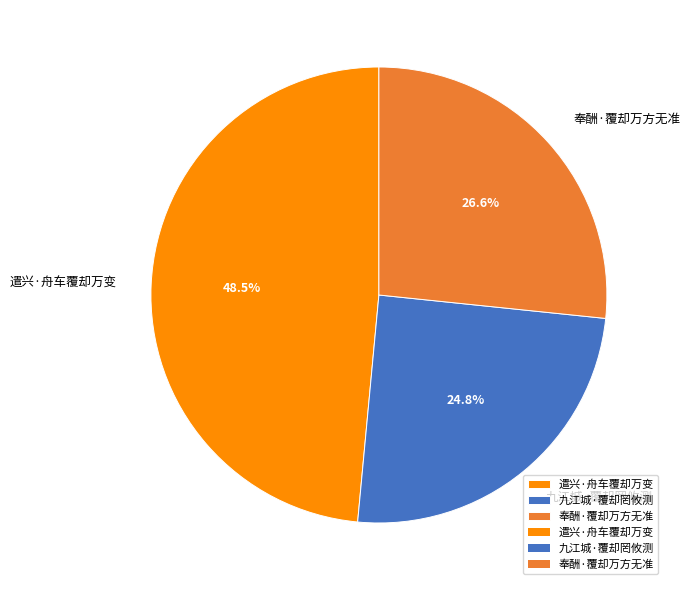

Count the number of slices in the pie.

3